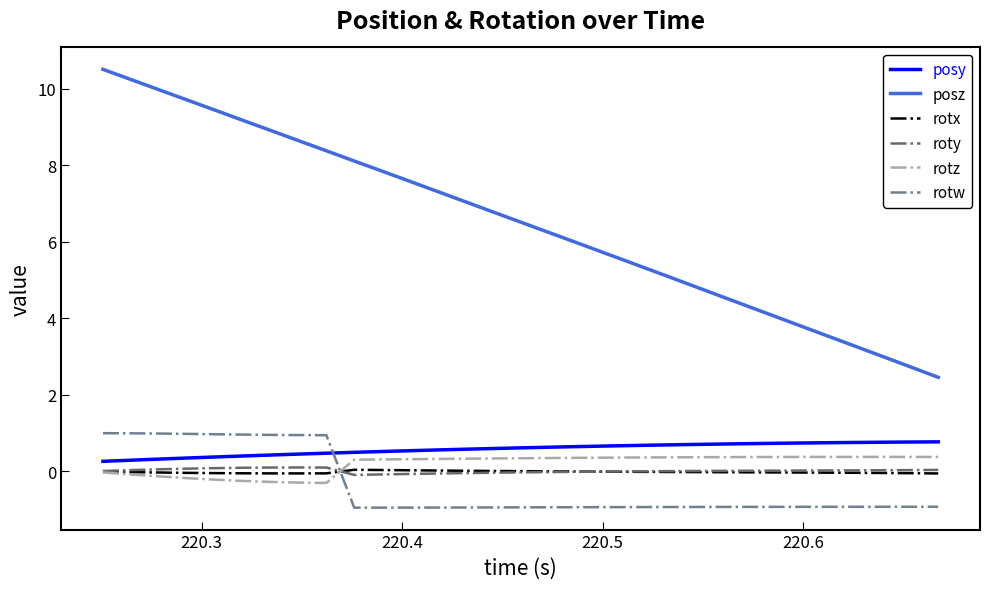

Which series has the largest total across all categories?

posz